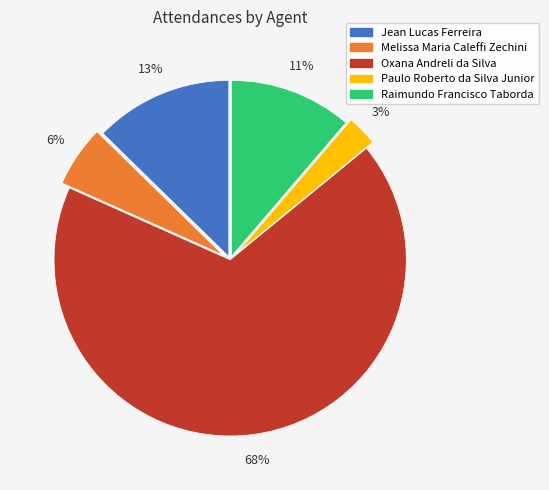

Does any single category account for the majority?

Yes